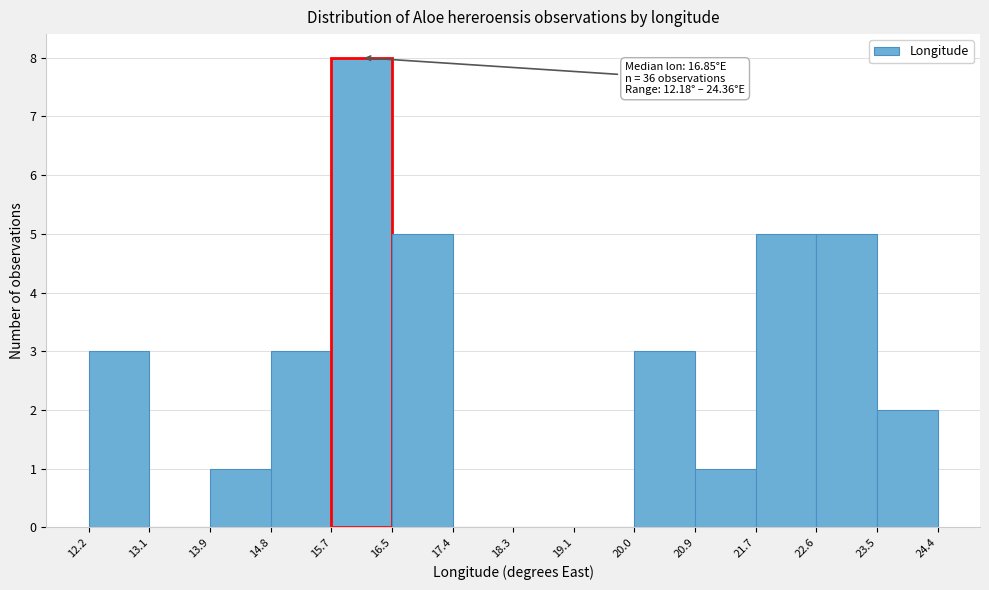

Over which range of the x-axis is the bar tallest?

15.7 to 16.5